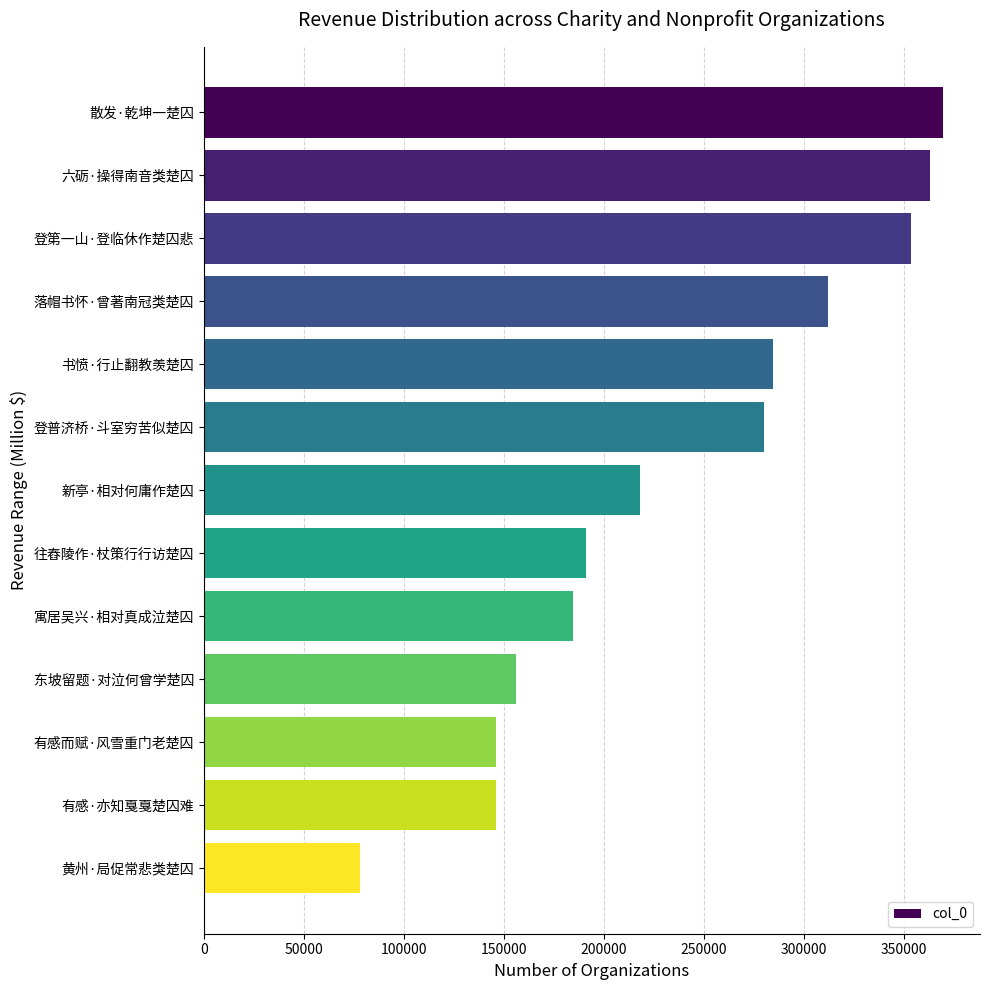

What is the ratio of the value at 有感而赋·风雪重门老楚囚 to the value at 登第一山·登临休作楚囚悲?

0.4